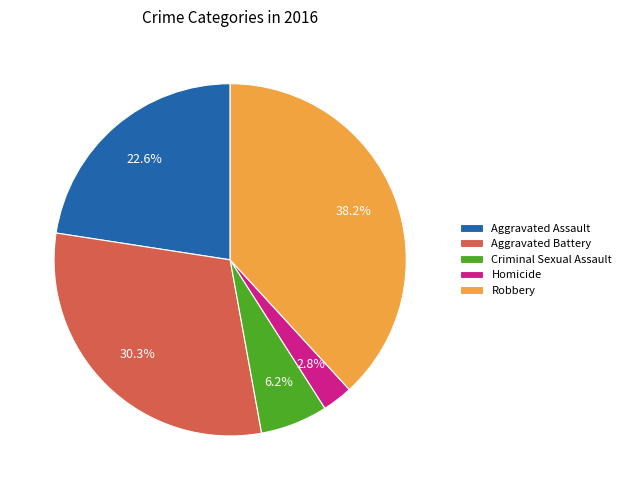

The Aggravated Assault slice represents 23% of the pie. True or false?

True